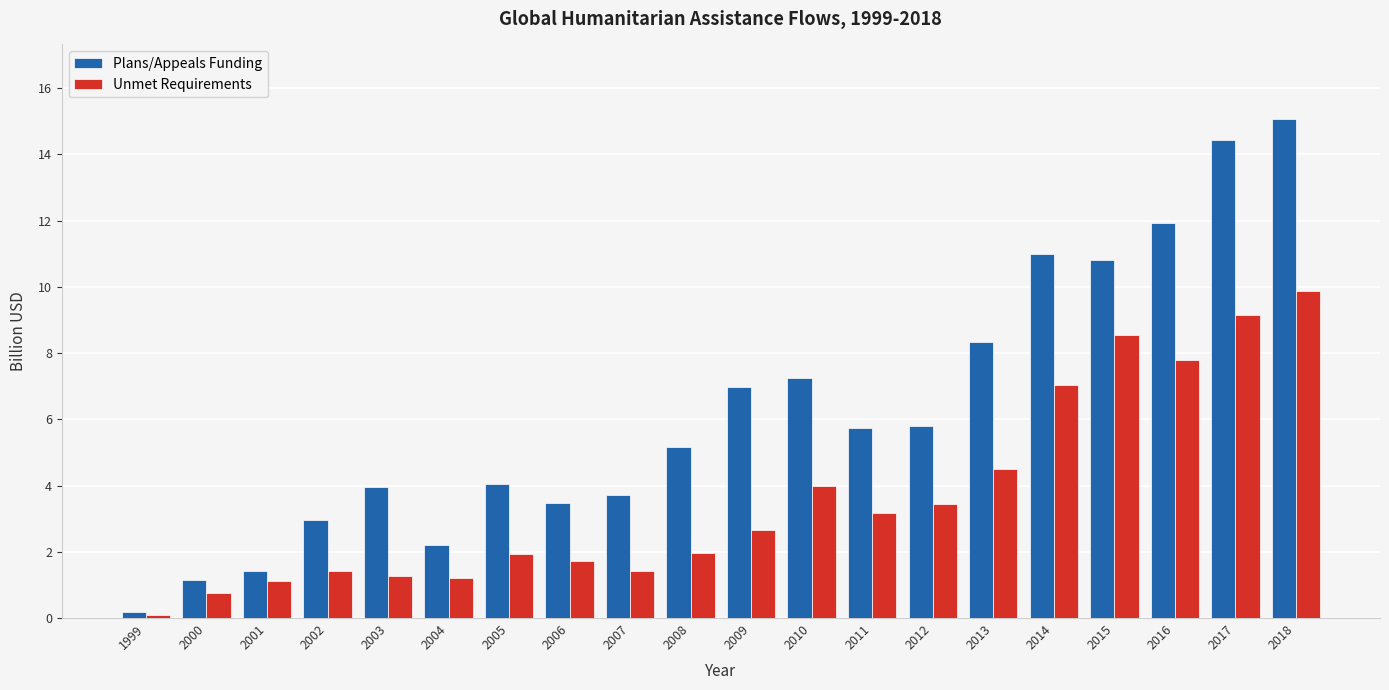

What are all the series names shown in the legend?

Plans/Appeals Funding, Unmet Requirements